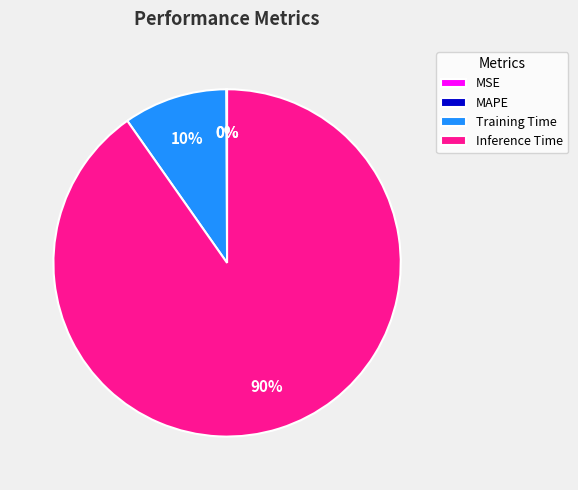

To the nearest percent, what is the difference between the largest and smallest slice percentages?

90%